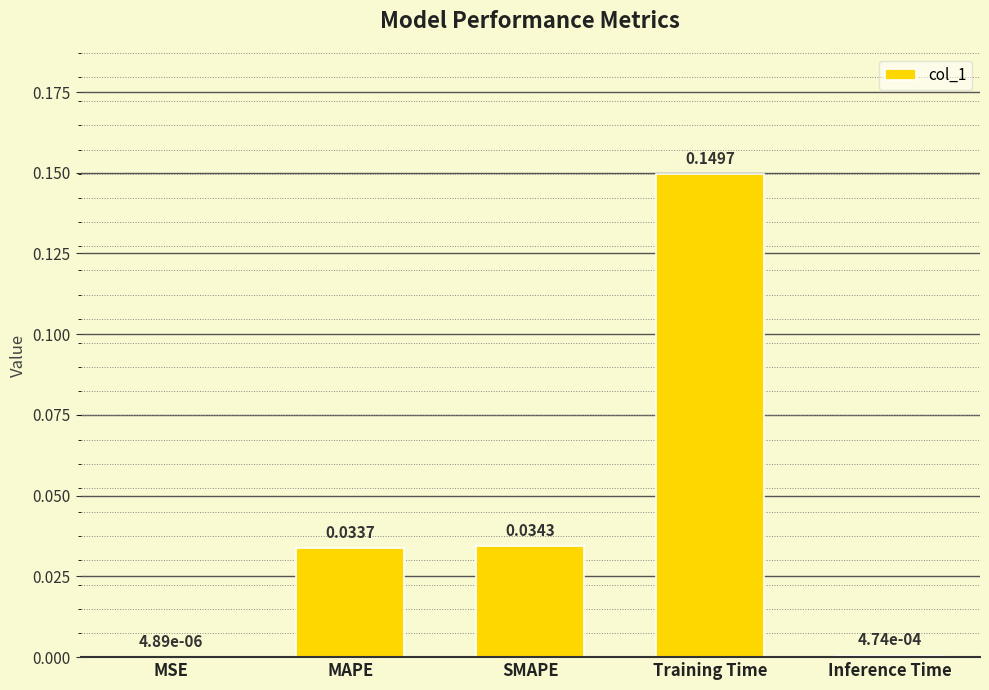

Where is the data nearest to the value 0?

MSE